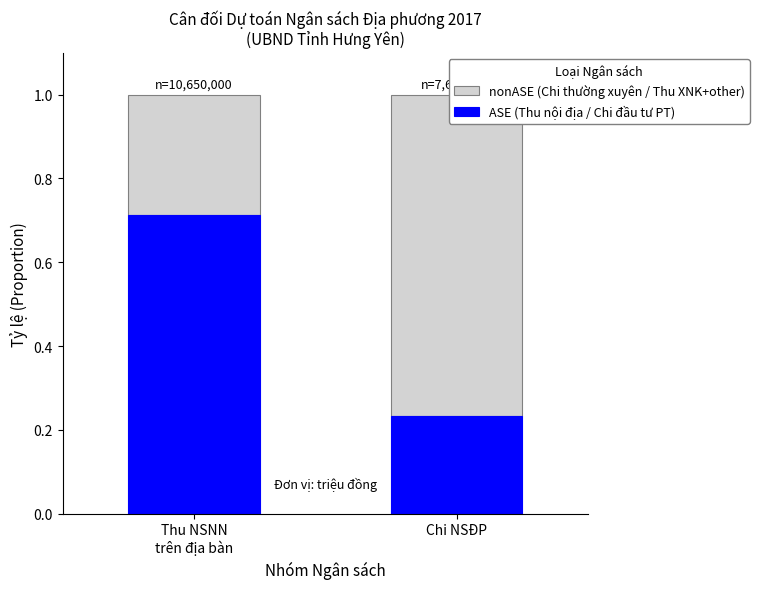

What is the minimum value shown in the chart?

0.2